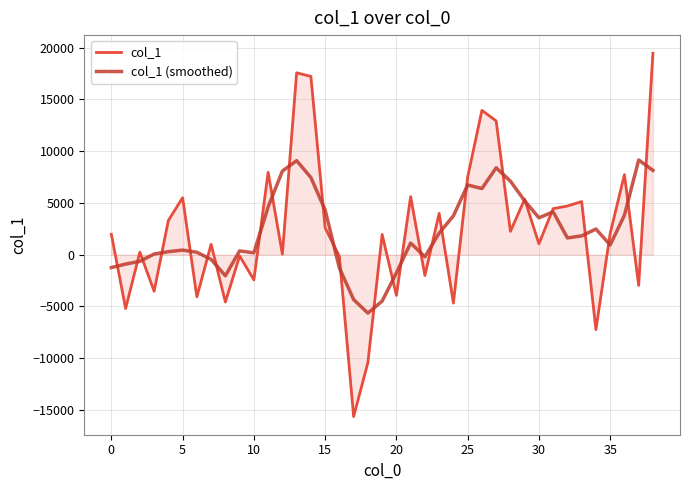

What is the smallest value displayed?

-15626.4